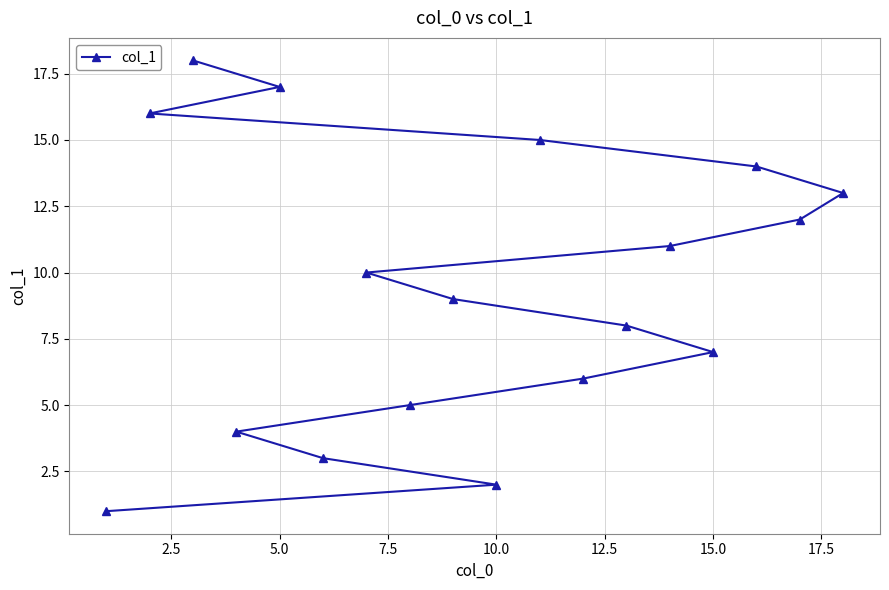

What is the difference between the maximum and second lowest values?

16